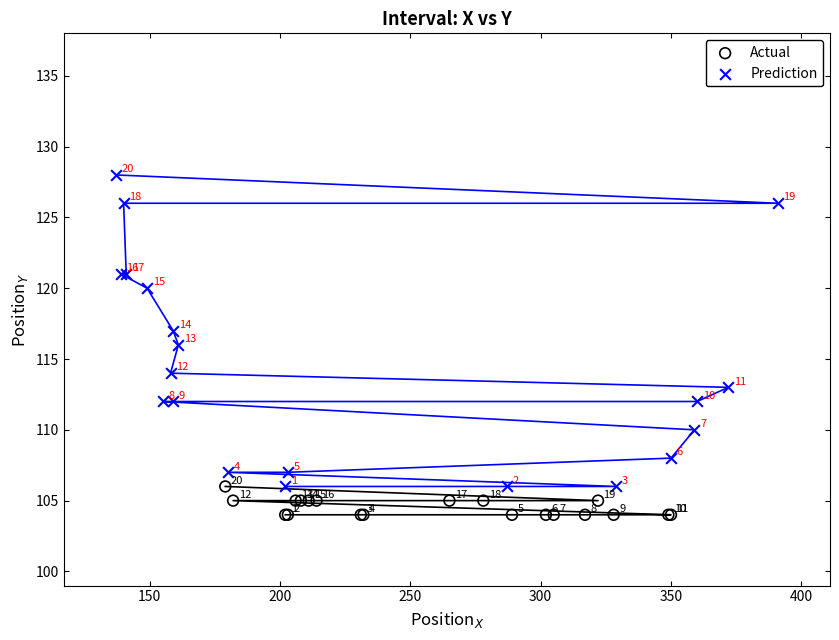

Which series has the widest spread of Y values?

Prediction